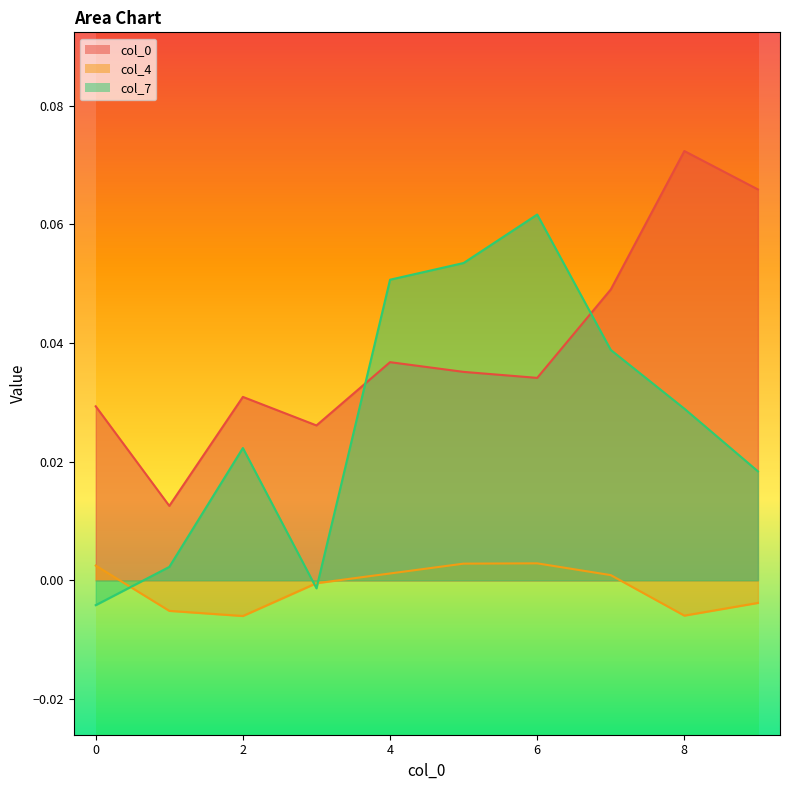

Rank the categories by 4 value from lowest to highest.

2, 8, 1, 9, 3, 7, 4, 0, 5, 6